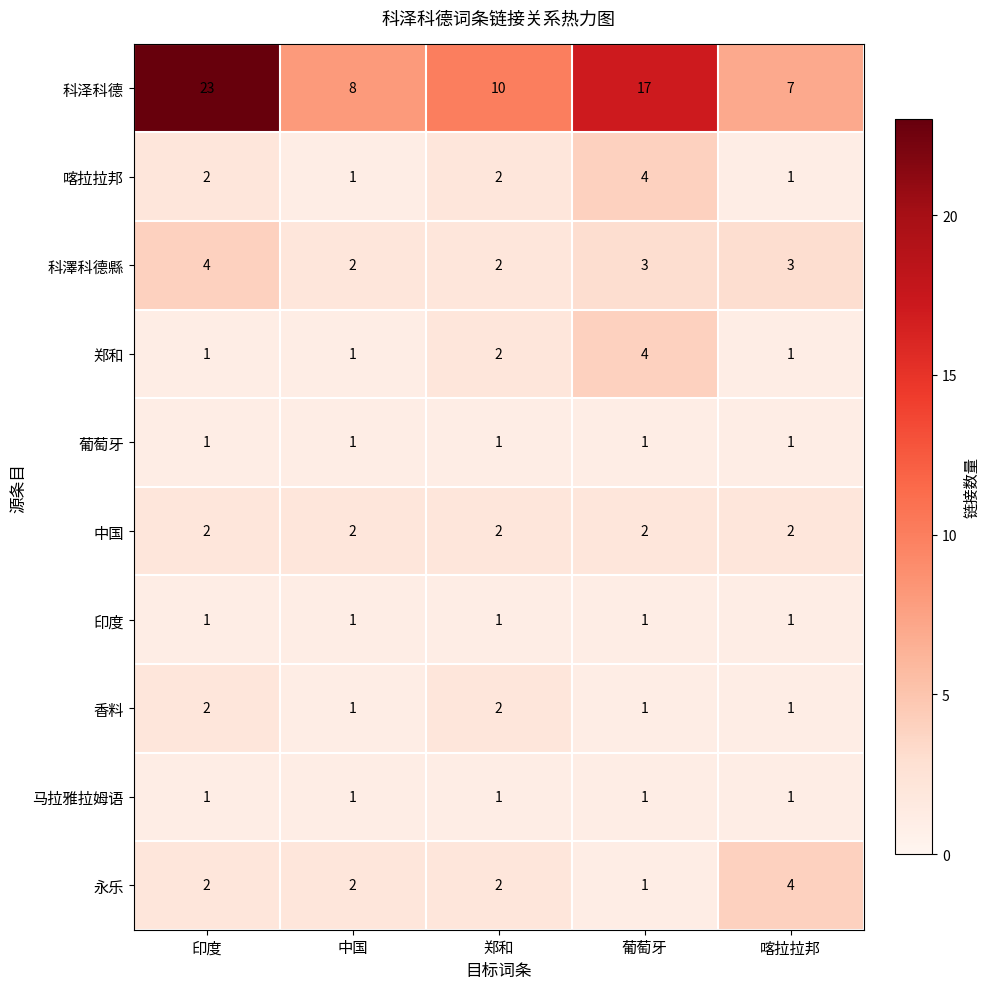

Which series has the widest spread of values?

科泽科德